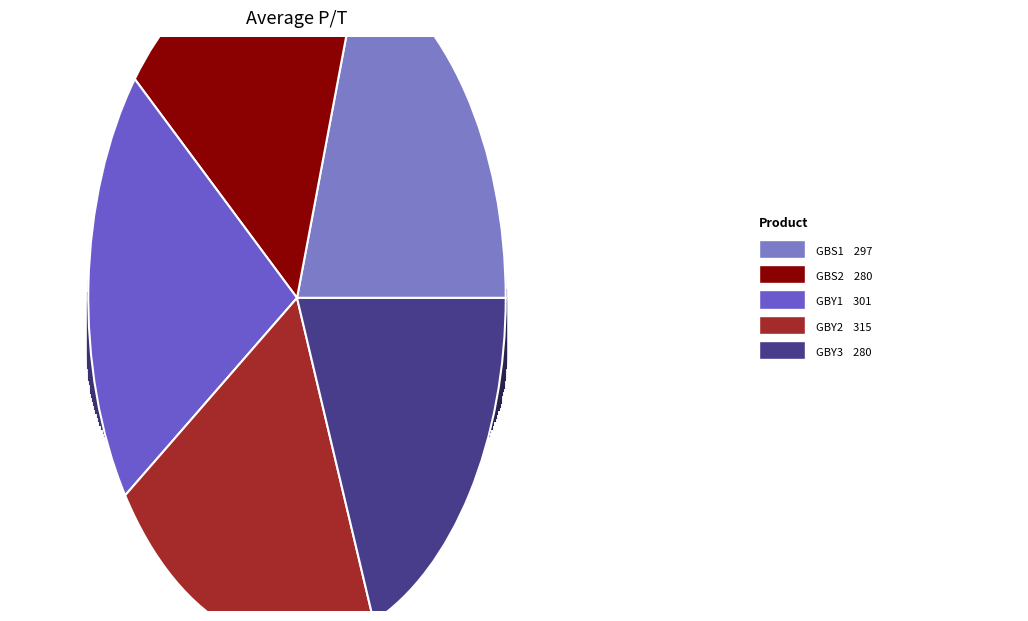

What percentage is the GBS2 slice, to the nearest percent?

19%